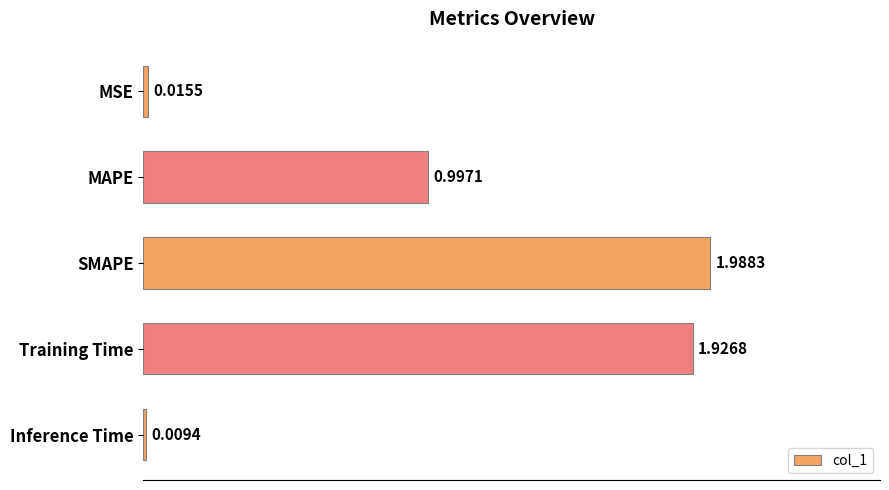

Between SMAPE and Training Time, which is larger?

SMAPE